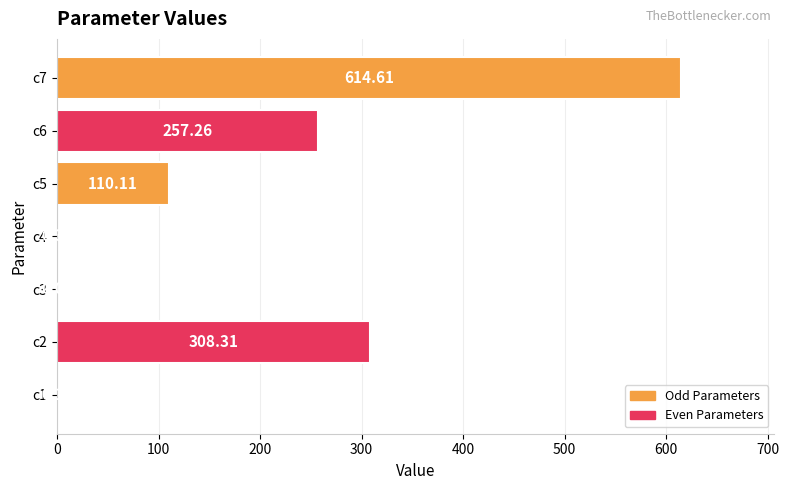

Which has a higher value, c1 or c4?

c4